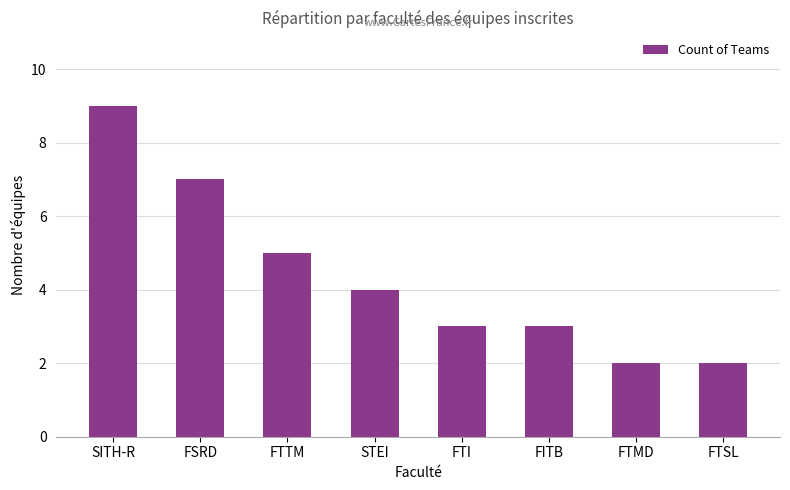

Does the chart contain stacked bars?

No